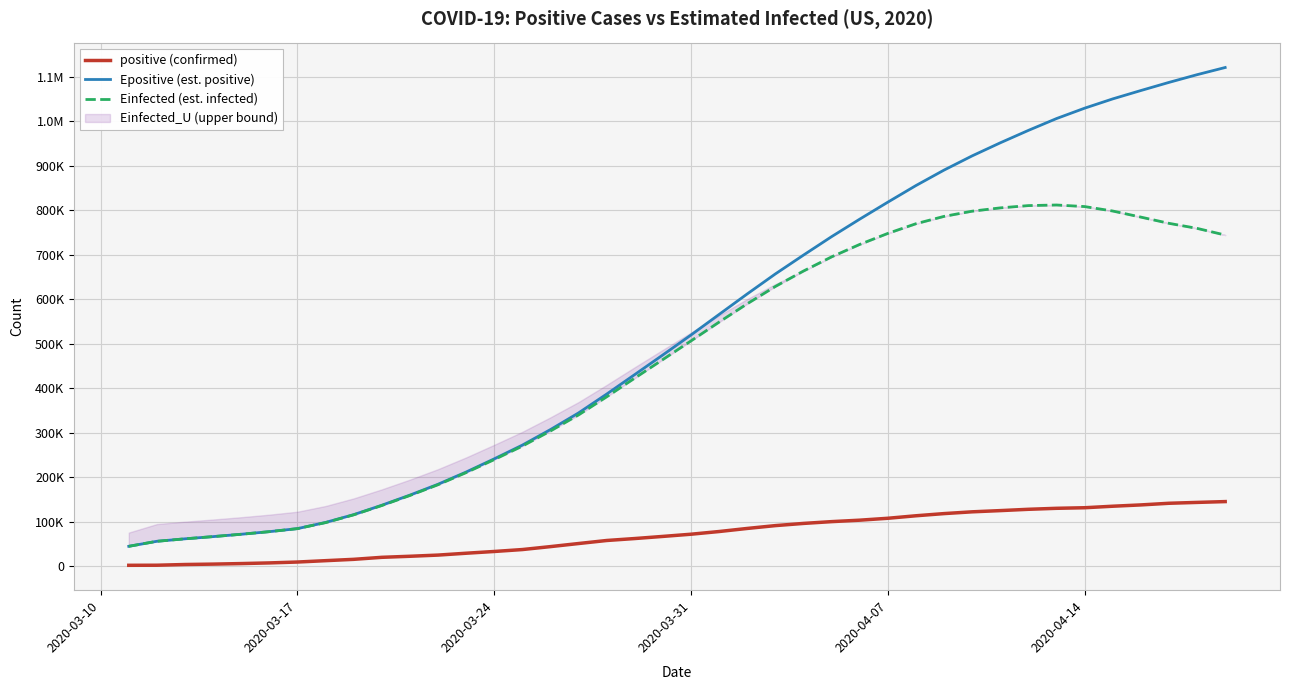

What is the sum of all Epositive (est. positive) values?

21294454.8